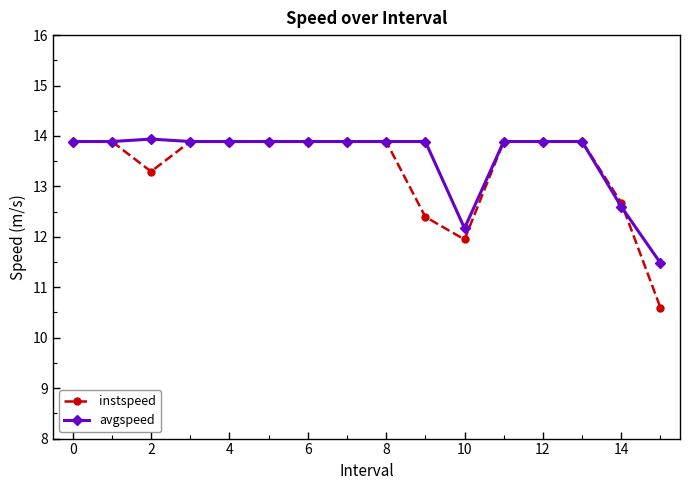

Which series has the largest range (max minus min)?

instspeed